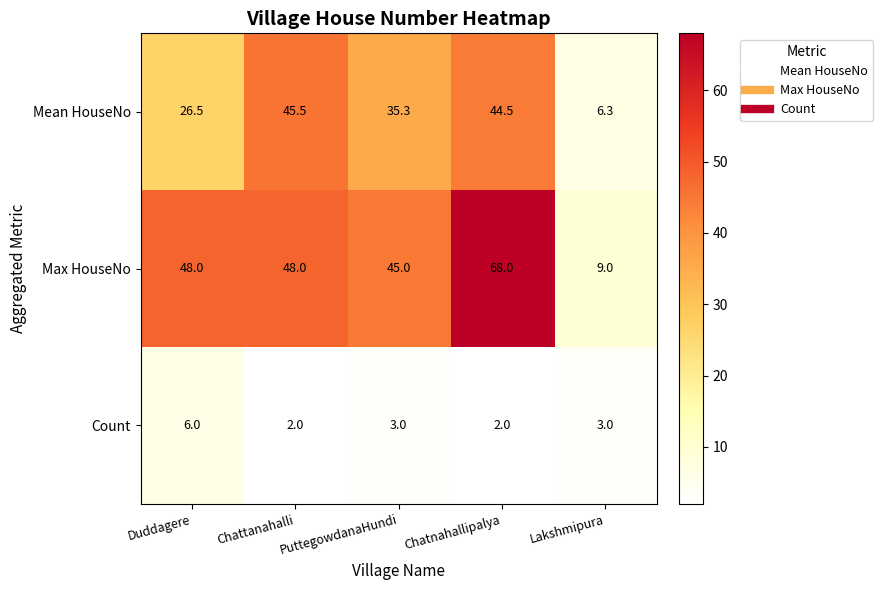

Rank the series by their average value, from highest to lowest.

Max HouseNo, Mean HouseNo, Count